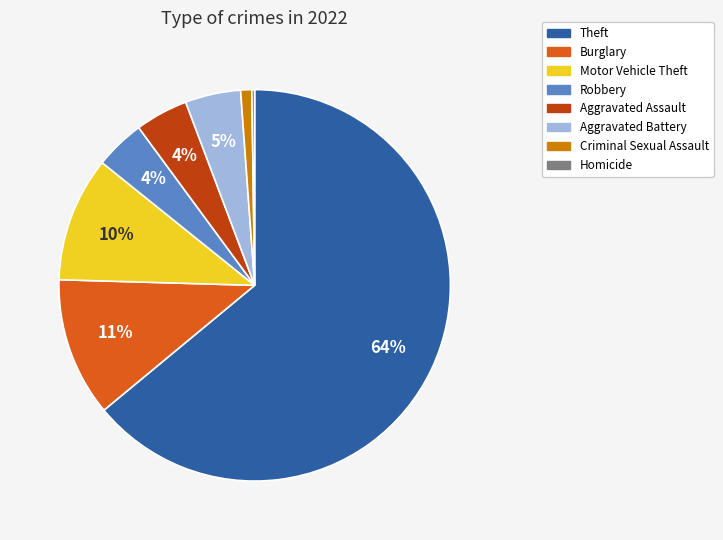

Is there any slice that represents more than half of the pie?

Yes